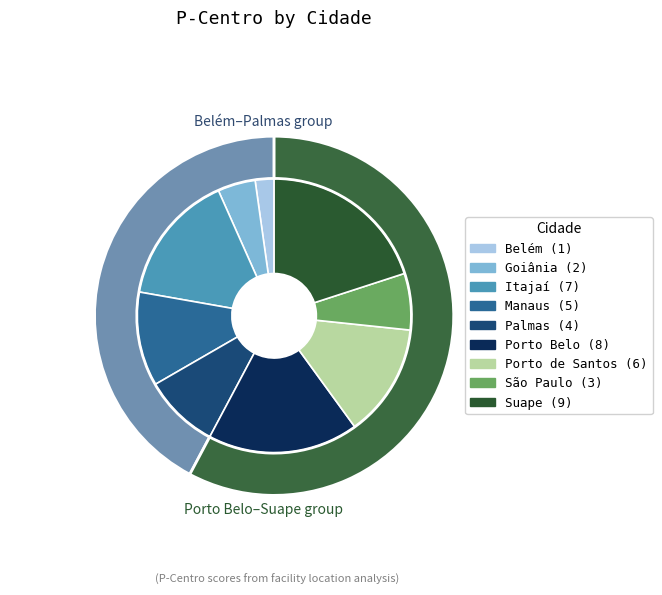

To the nearest percent, what is the average slice percentage?

11%